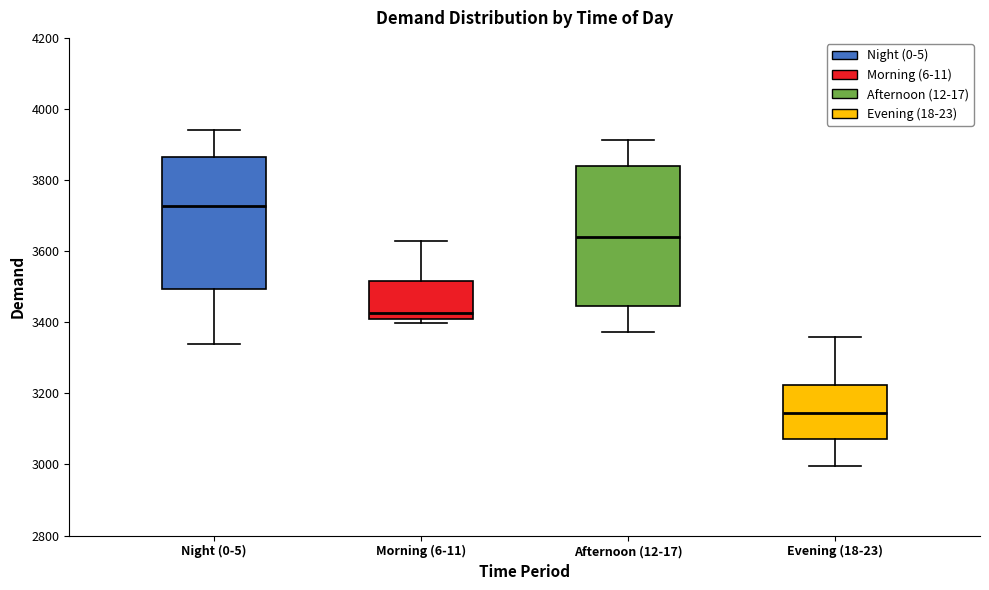

Which box is the tallest, from its lower edge to its upper edge?

Afternoon (12-17)